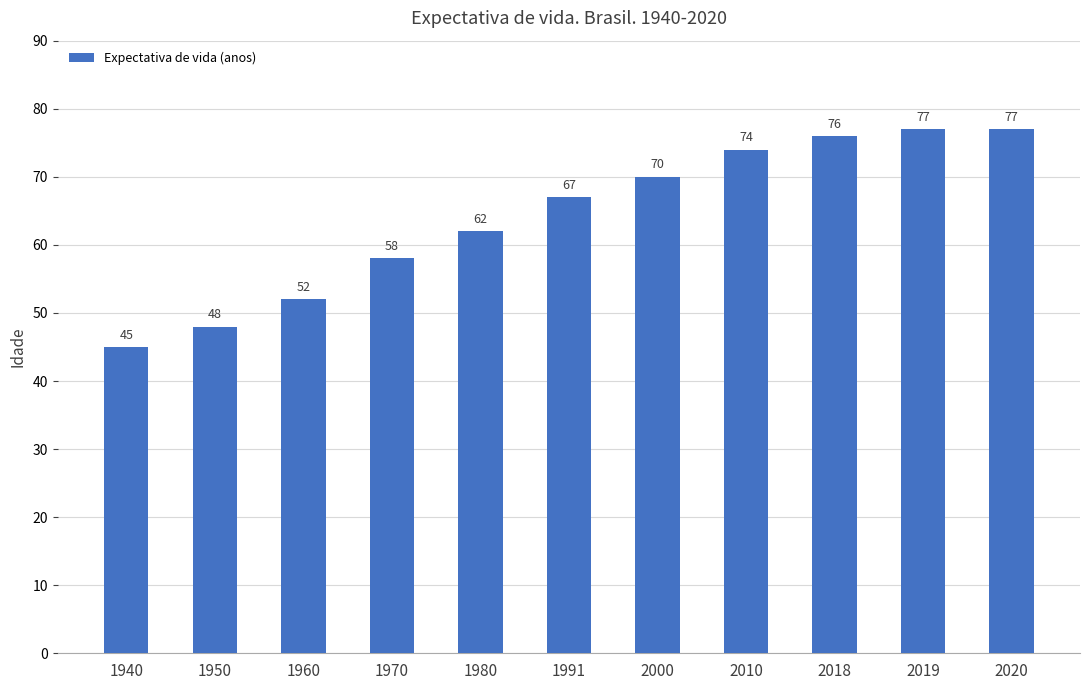

What is the difference between the maximum and minimum values?

32